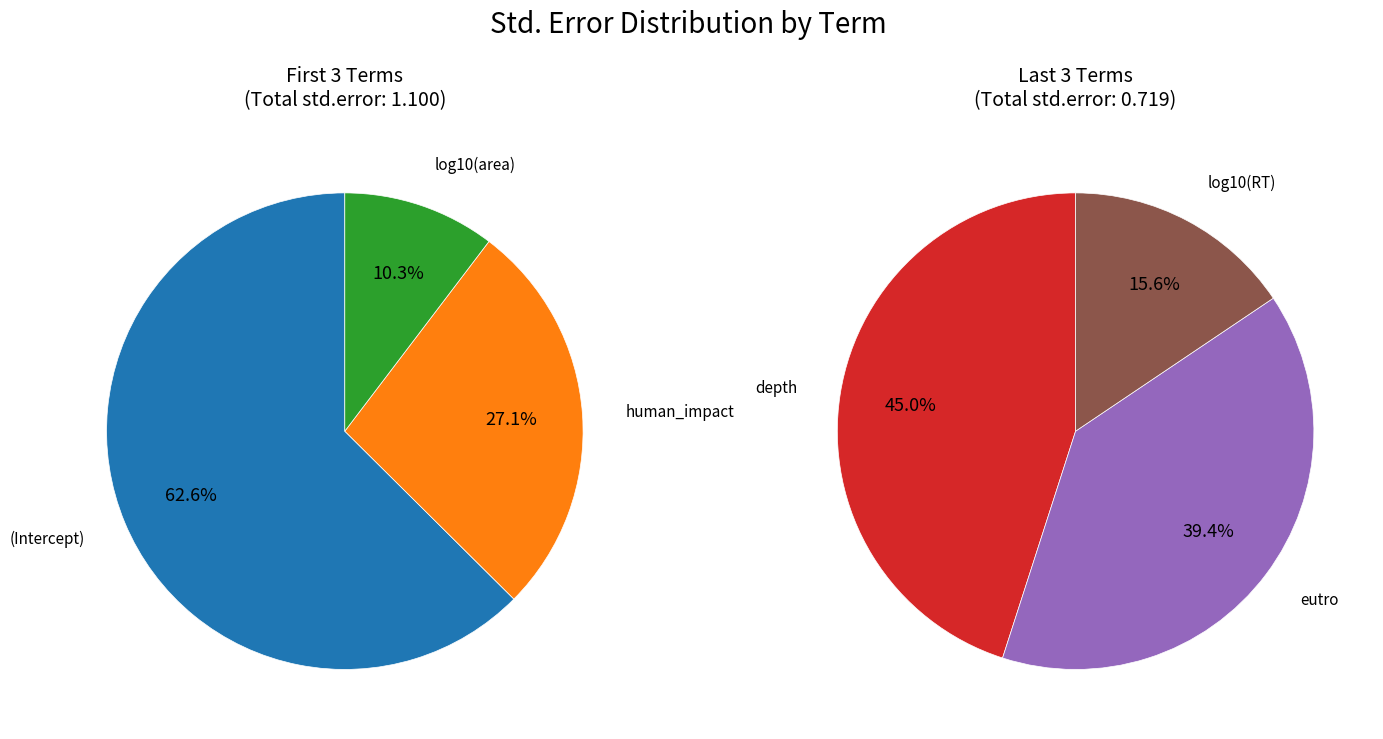

The log10(RT) slice represents 17% of the pie. True or false?

False